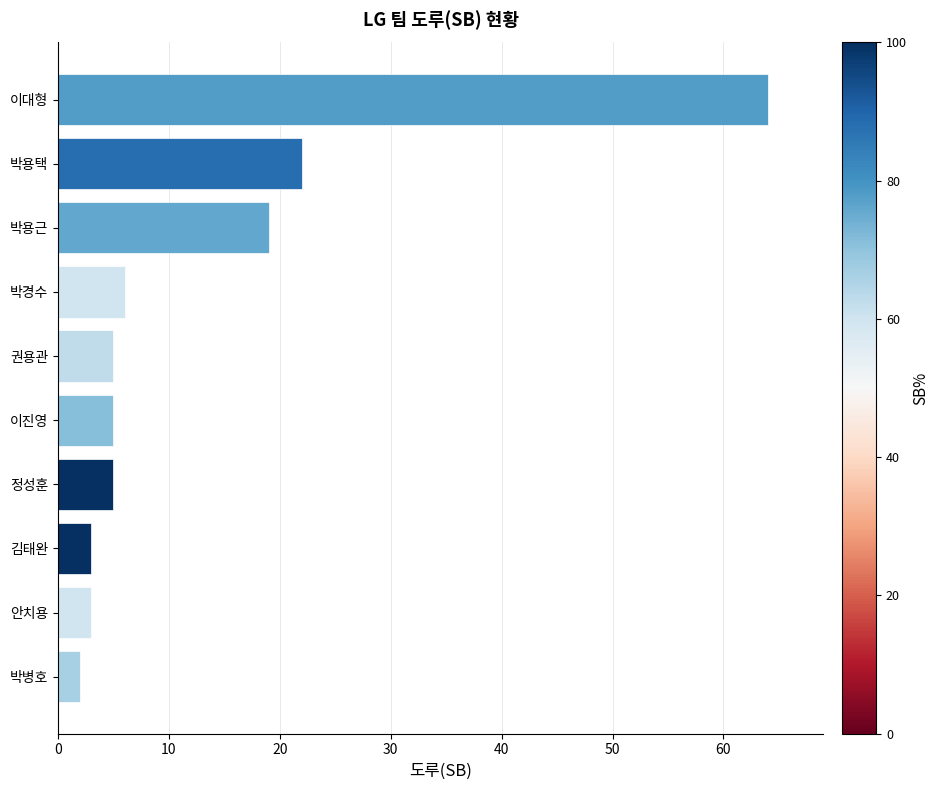

Between 박경수 and 박용택, which is larger?

박용택